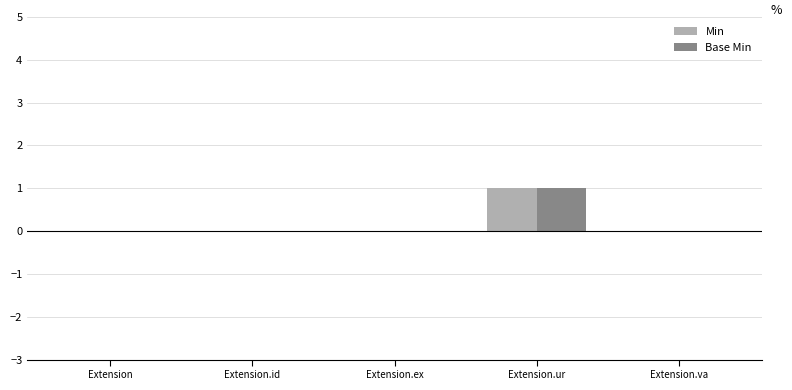

Which category has the highest value in the Base Min series?

Extension.ur